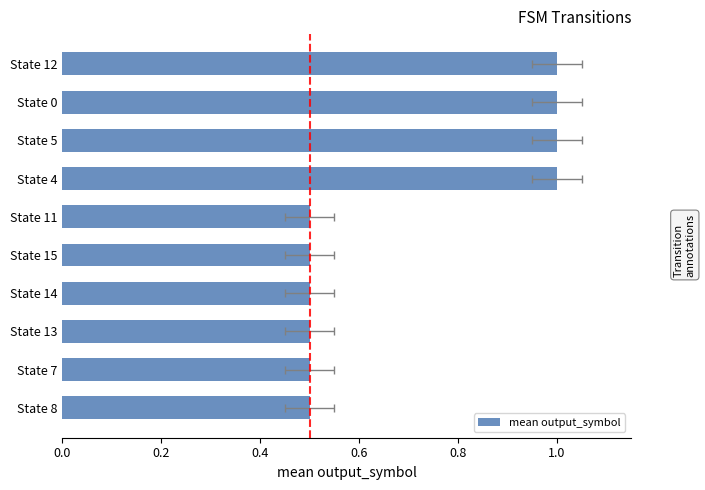

What is the smallest value displayed?

0.5